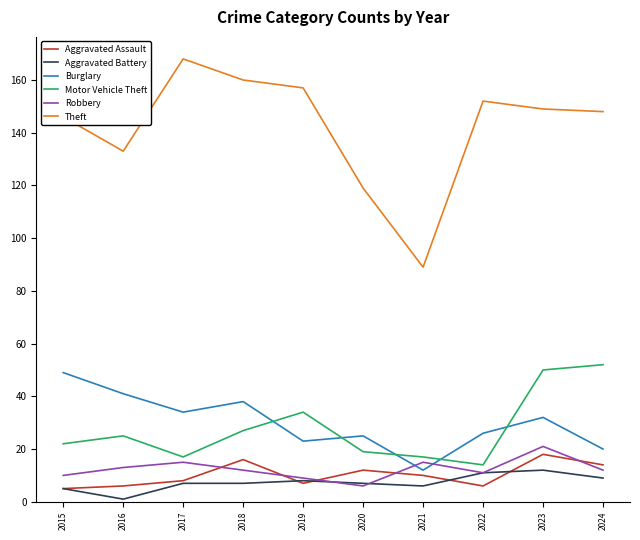

What value does the Motor Vehicle Theft series have at 2015, to the nearest 10?

20